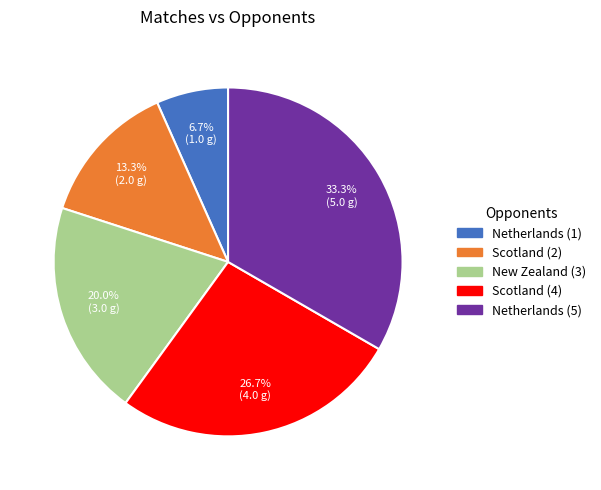

Does any single category account for the majority?

No